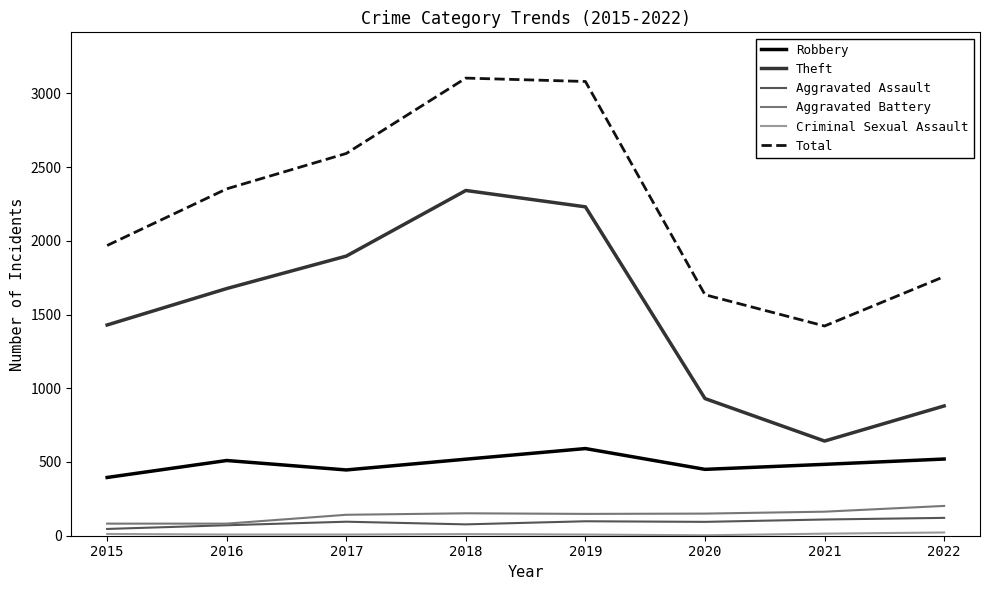

How many interior local valleys does the Theft series have?

1